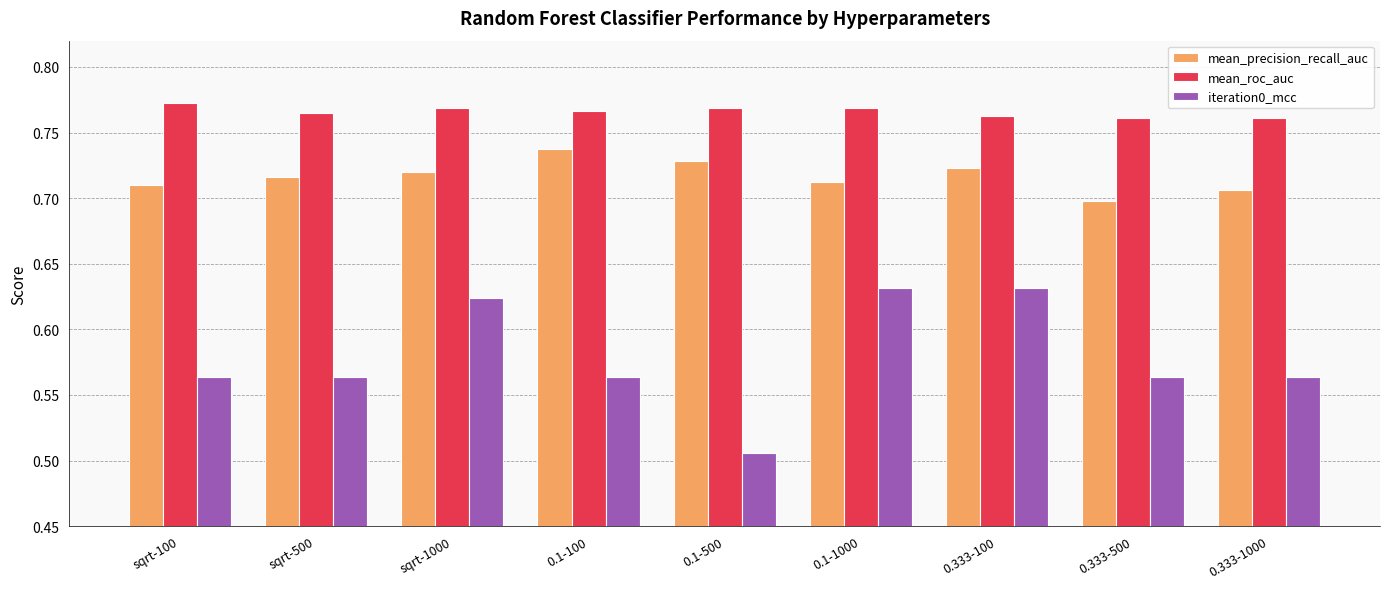

What is the label of the 7th bar from the right?

sqrt-1000